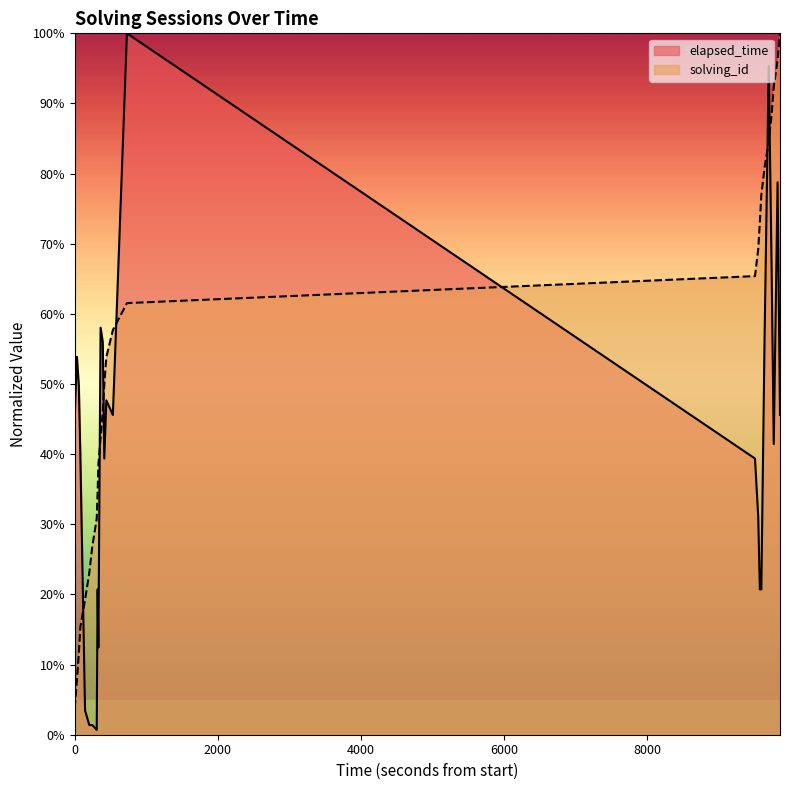

What is the maximum value shown in the chart?

1.0